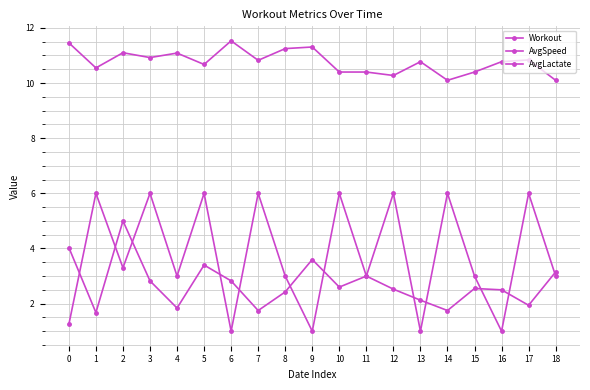

The AvgSpeed series shows 10.1 at 18. True or false?

True